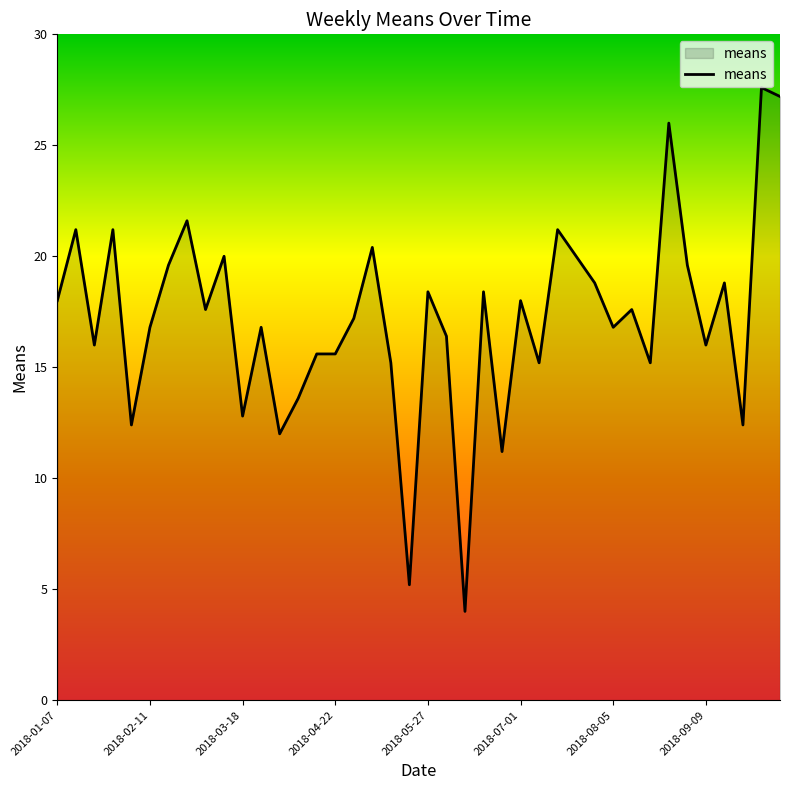

What is the greatest value displayed?

27.6